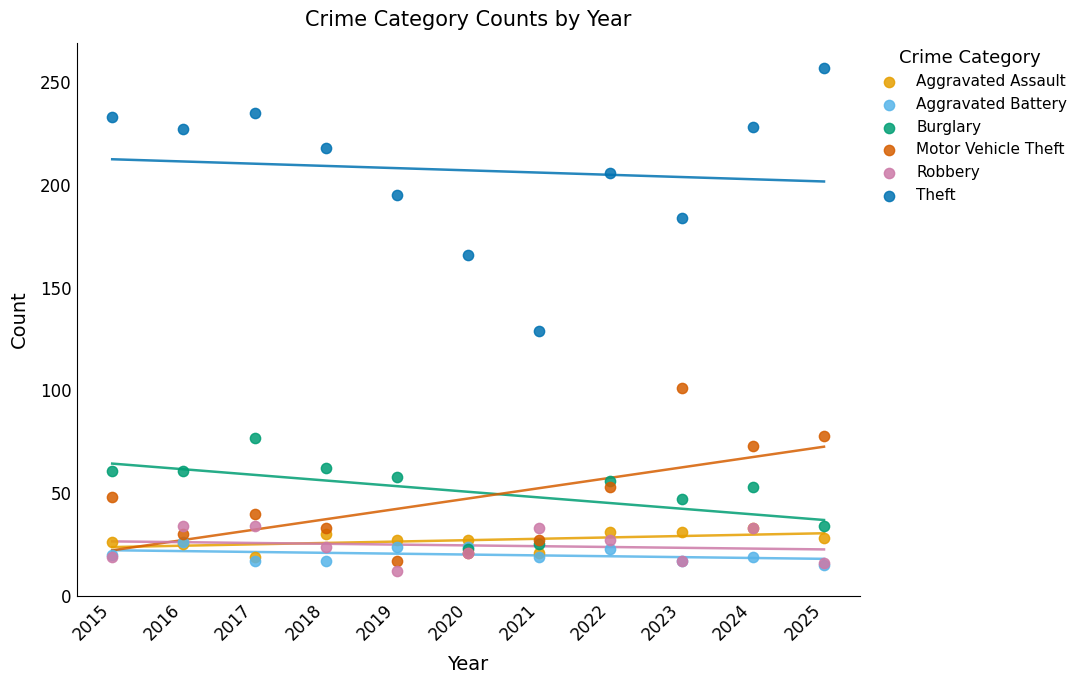

What are all the series names shown in the legend?

Aggravated Assault, Aggravated Battery, Burglary, Motor Vehicle Theft, Robbery, Theft